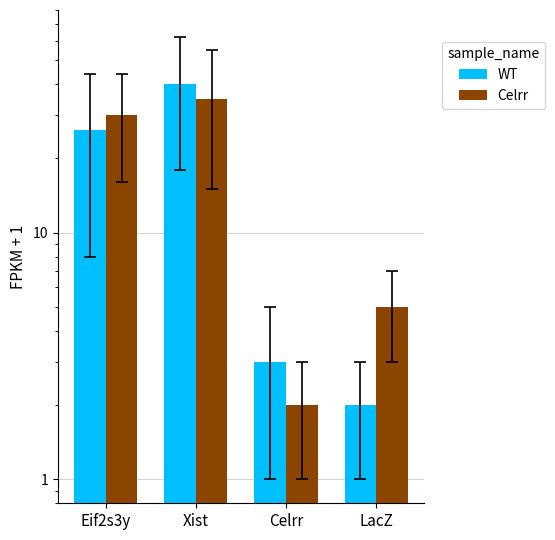

What is the sum of the Celrr values at Celrr and Eif2s3y?

32